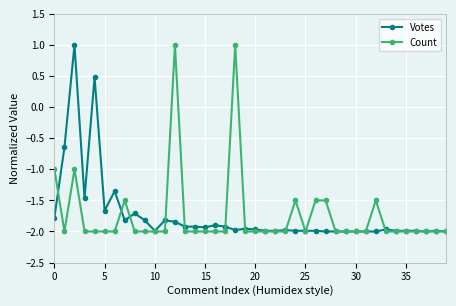

True or false: Votes has more than 2 interior local peaks.

True